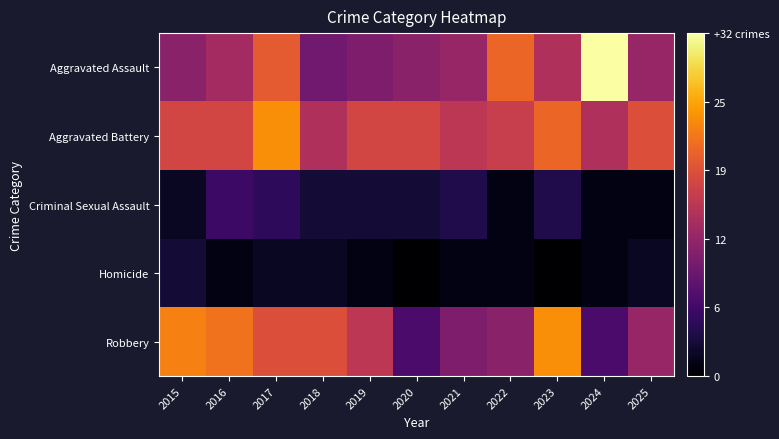

At how many categories does at least one series exceed 5?

11